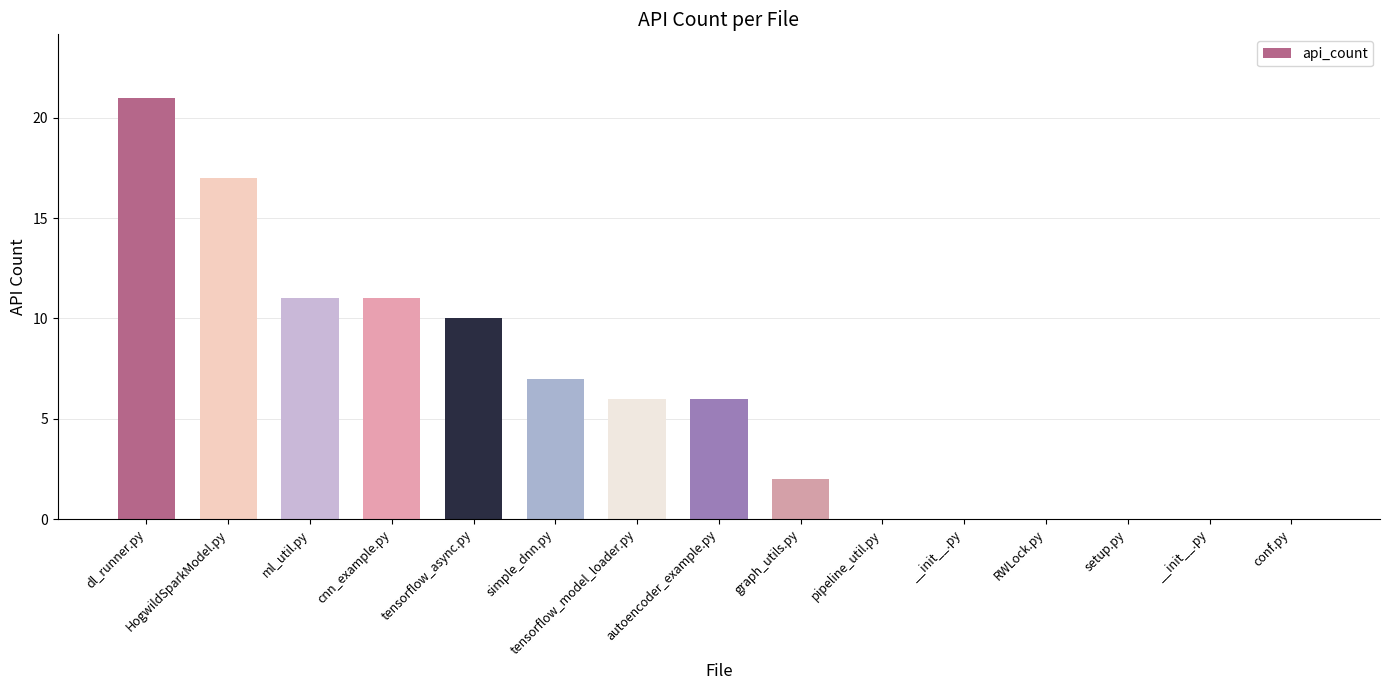

How many series are shown in this chart?

1